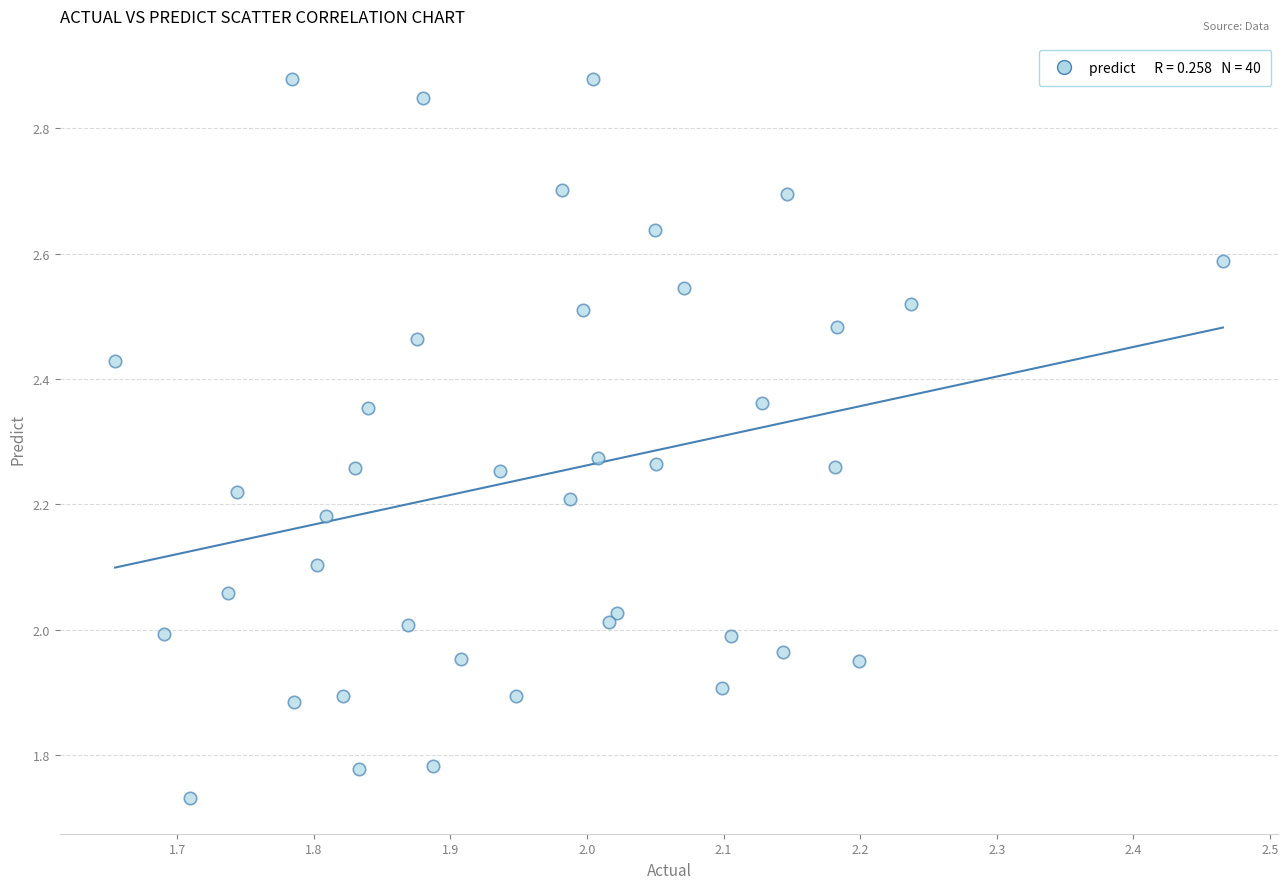

What is the range of Y values (max minus min)?

1.1